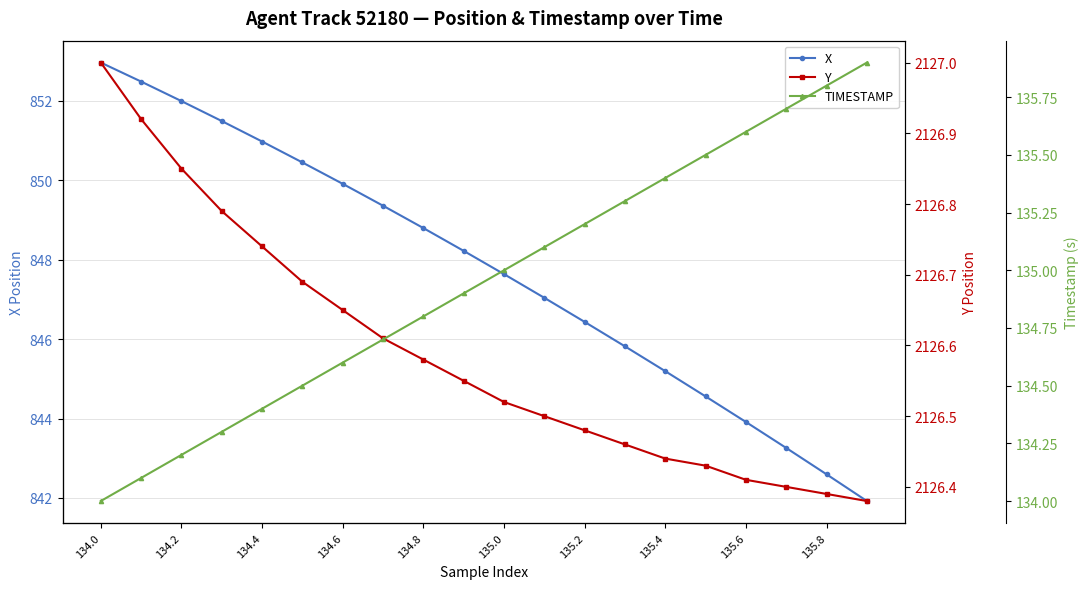

True or false: X has a value of 843.9 at 135.6.

True